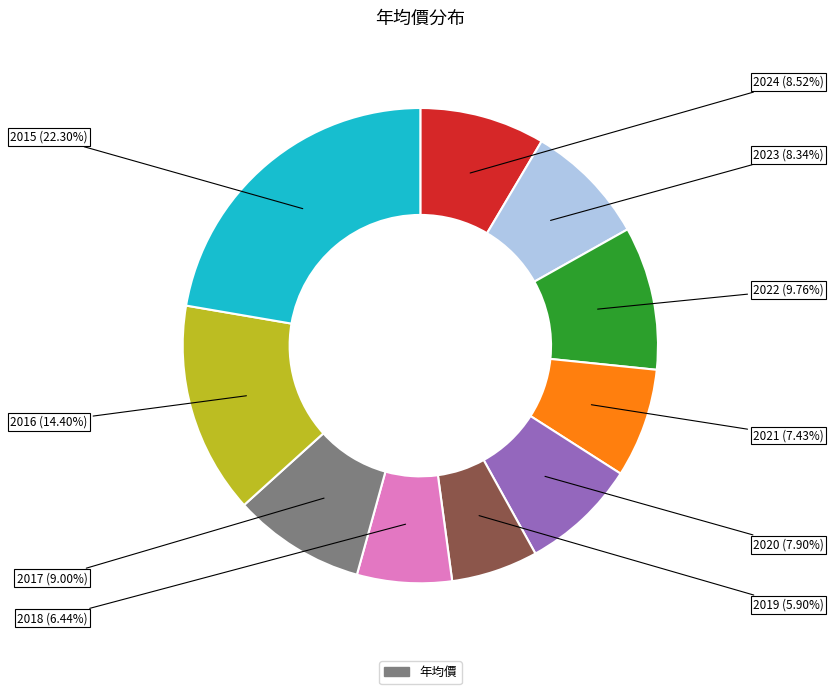

Is there any slice that represents more than half of the pie?

No